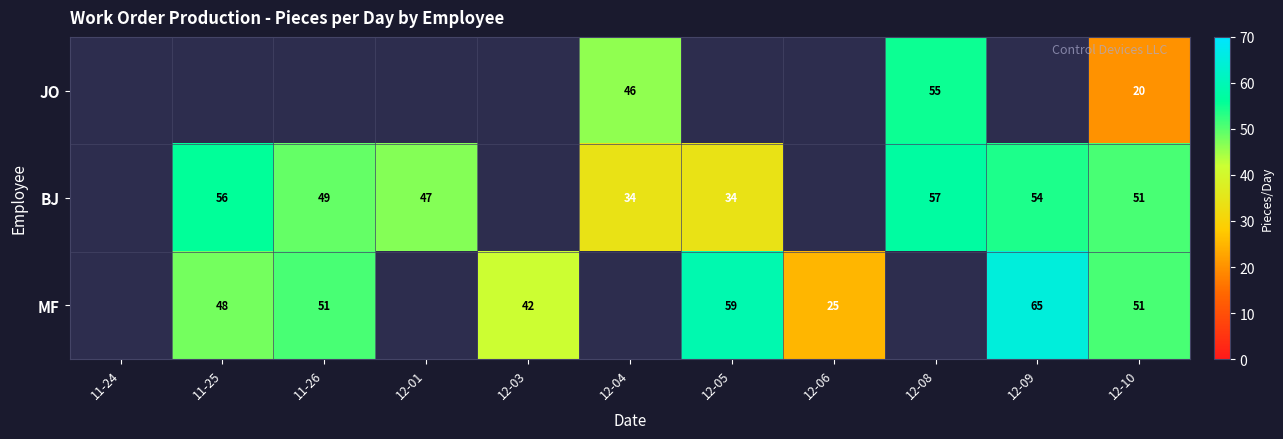

Between 12-09 and 12-08, which is larger?

12-08